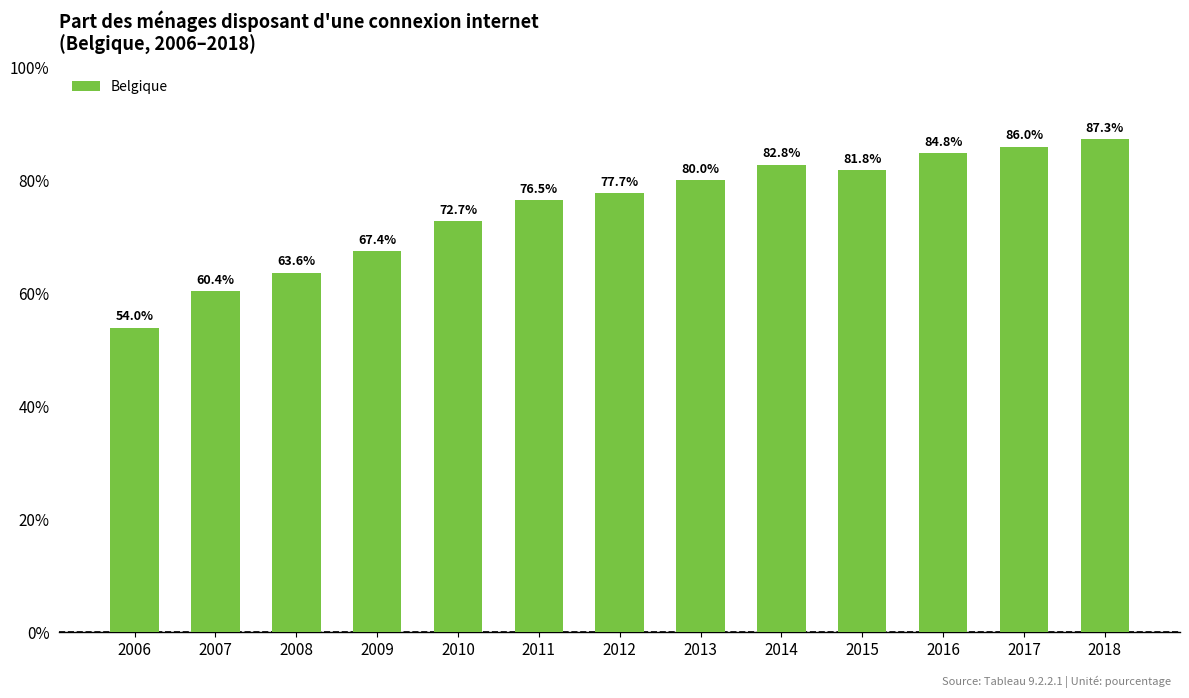

What is the sum of all values?

975.1